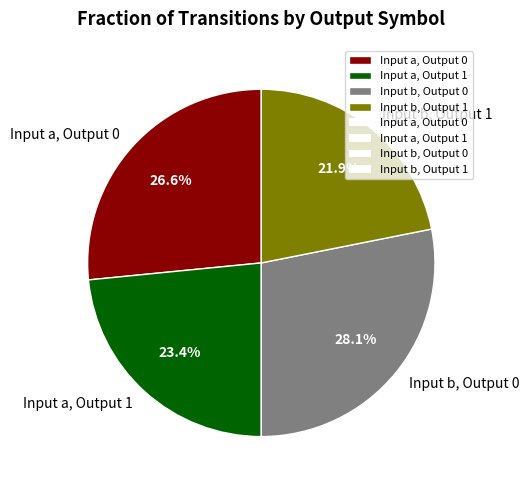

Do Input b, Output 1 and Input a, Output 1 together represent more than half of the pie?

No